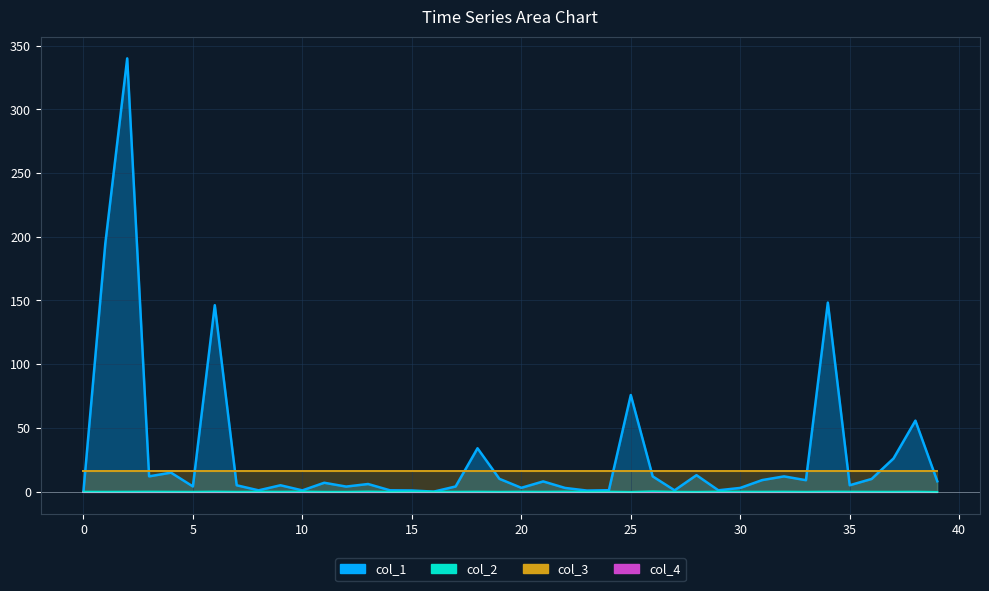

True or false: col_1 and col_2 intersect in this chart.

True